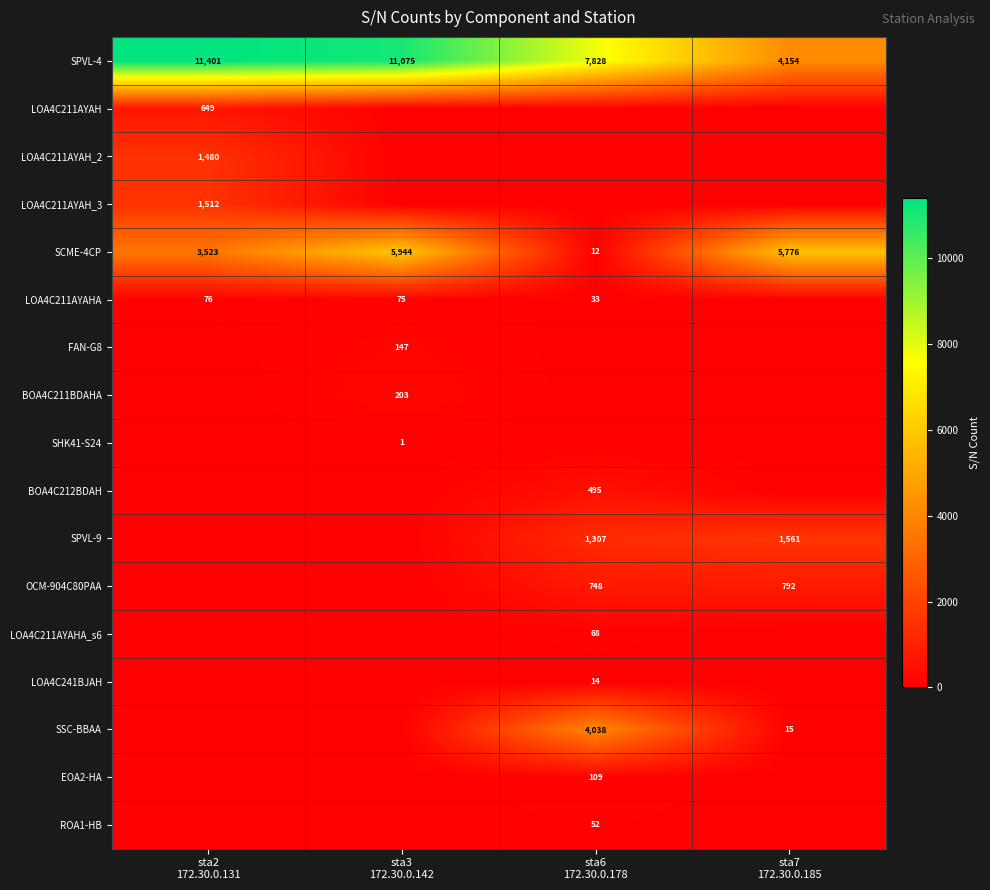

What is the sum of all SCME-4CP values?

15255